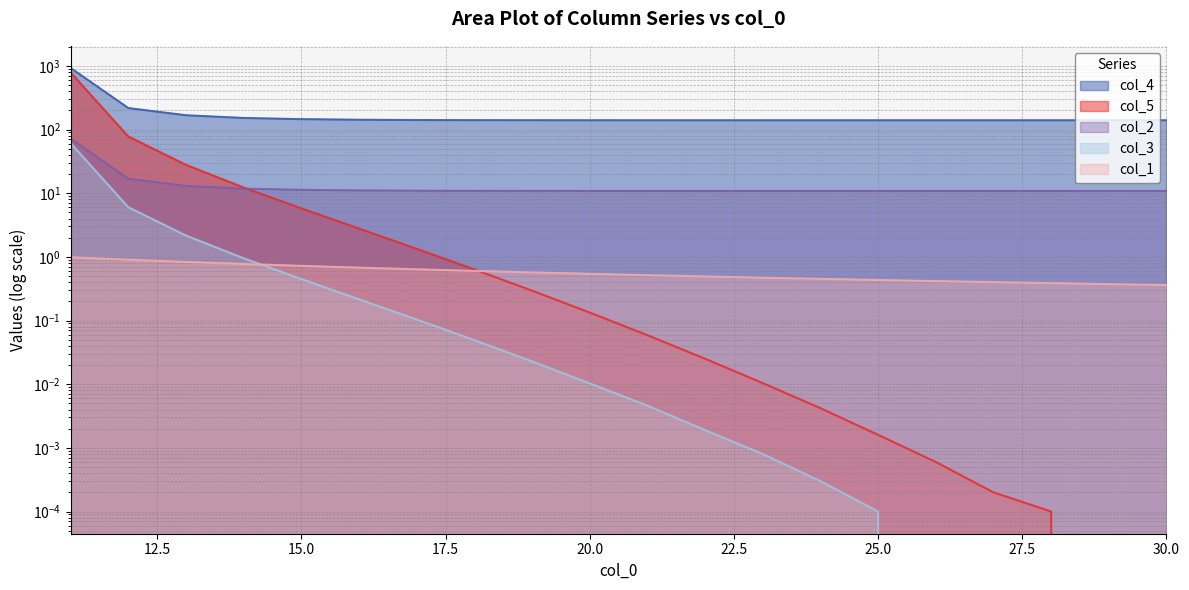

Does the chart display data point markers on the line(s)?

No